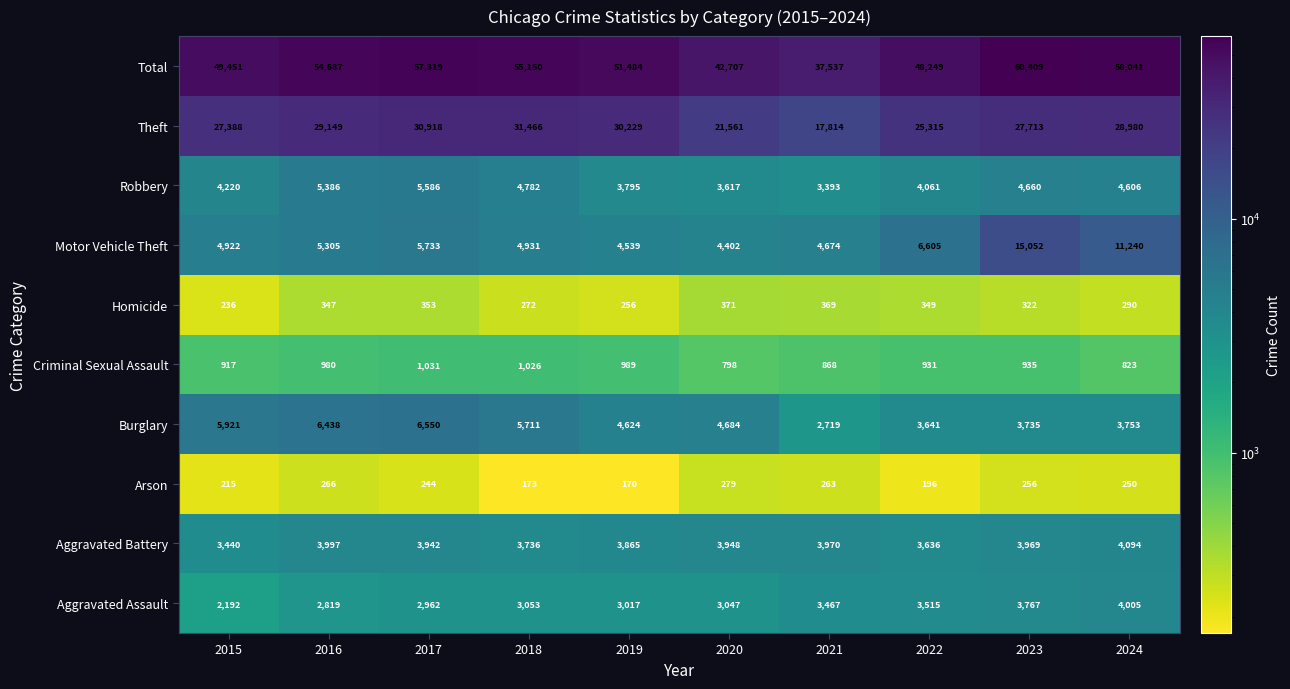

Read the Theft value at 2019, to the nearest 100.

30200